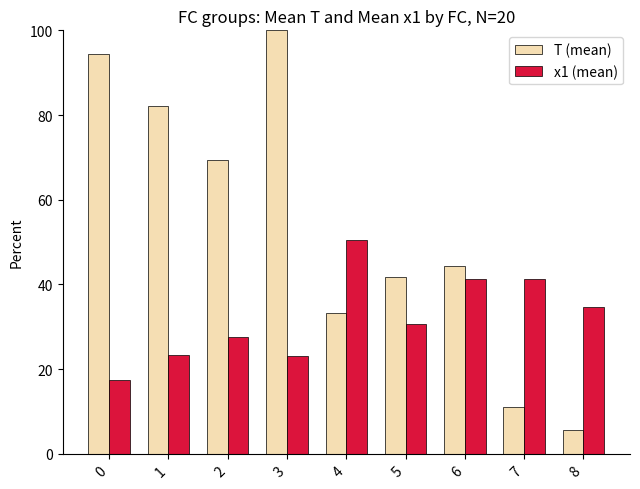

Between 7 and 8, which series saw the biggest shift?

x1 (mean)